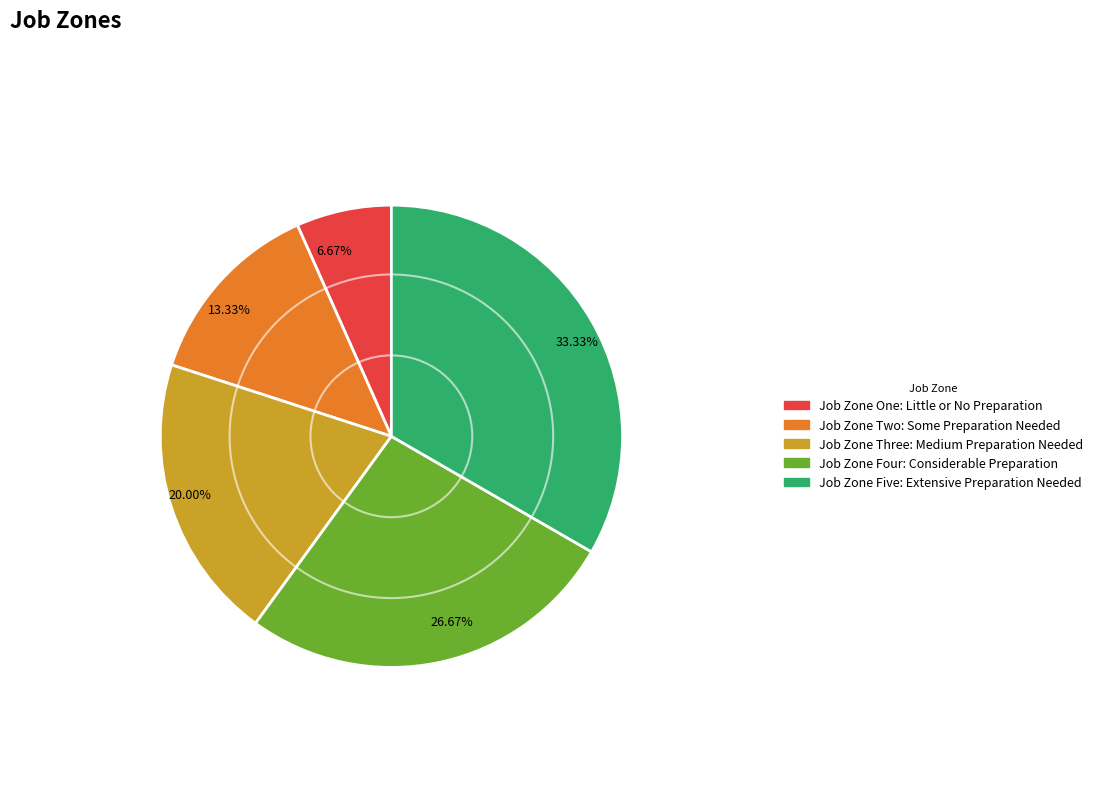

To the nearest percent, what is the difference between the largest and smallest slice percentages?

27%